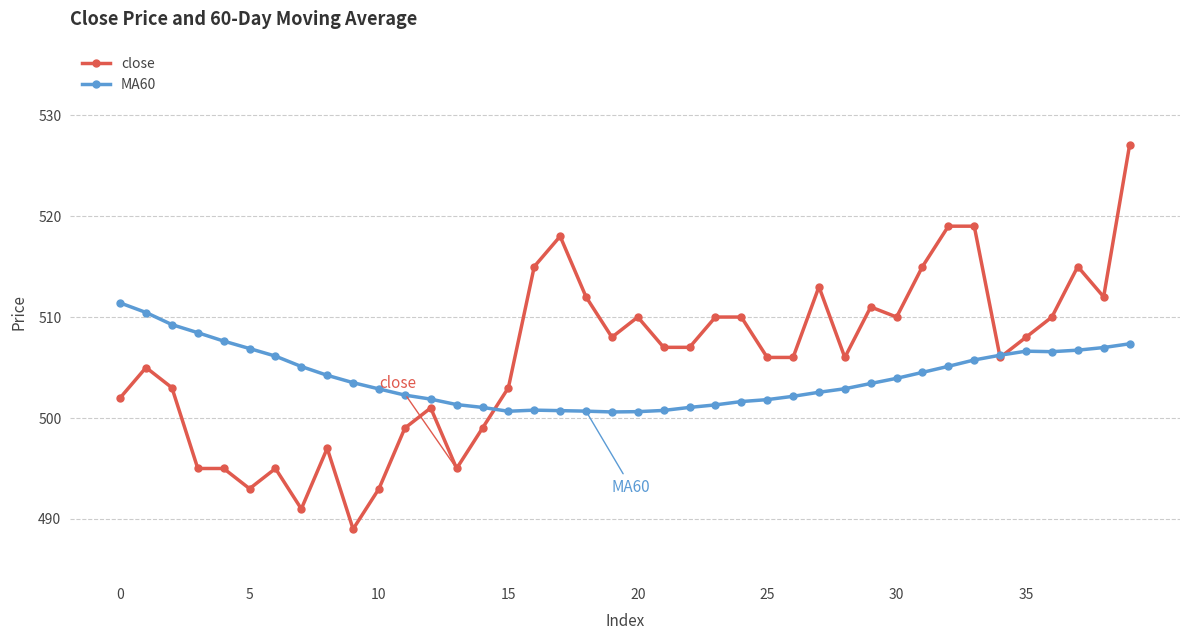

What is the maximum value for close?

527.0